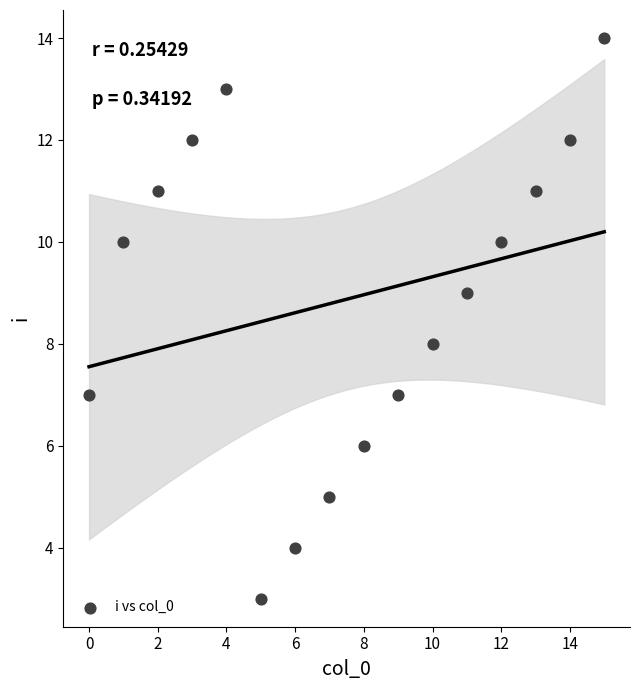

What is the range of Y values (max minus min)?

11